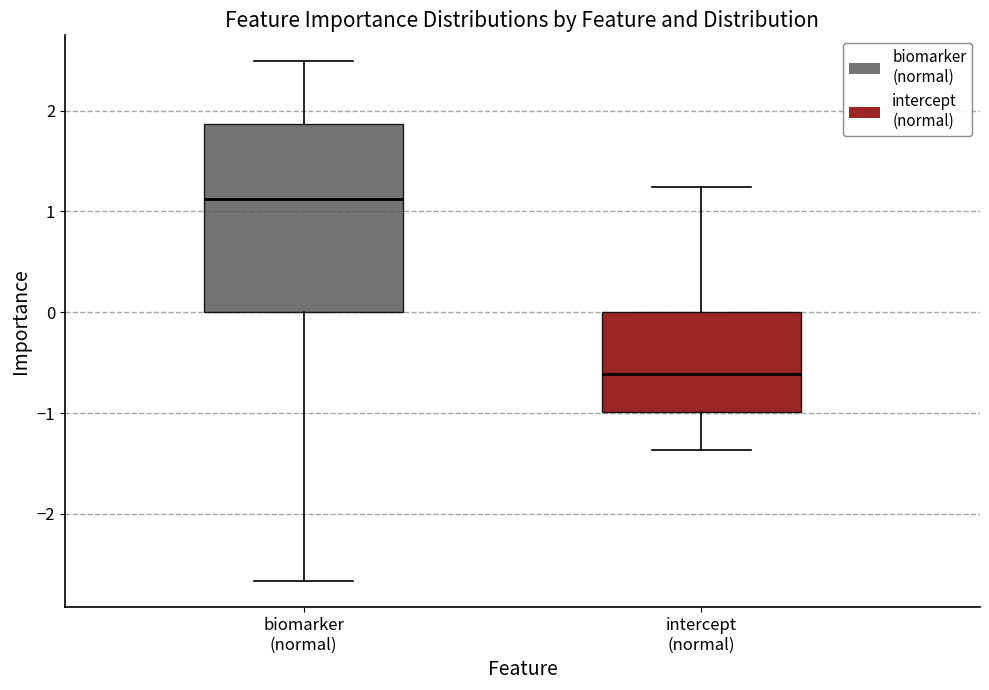

Where does the upper whisker of the box for biomarker (normal) end on the y-axis? The values are not printed on the chart, so give them approximately, as read against the axis.

2.5